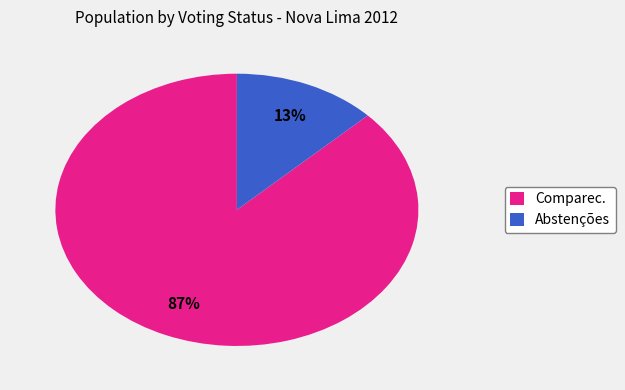

Is the sum of Abstenções and Comparec. greater than half?

Yes